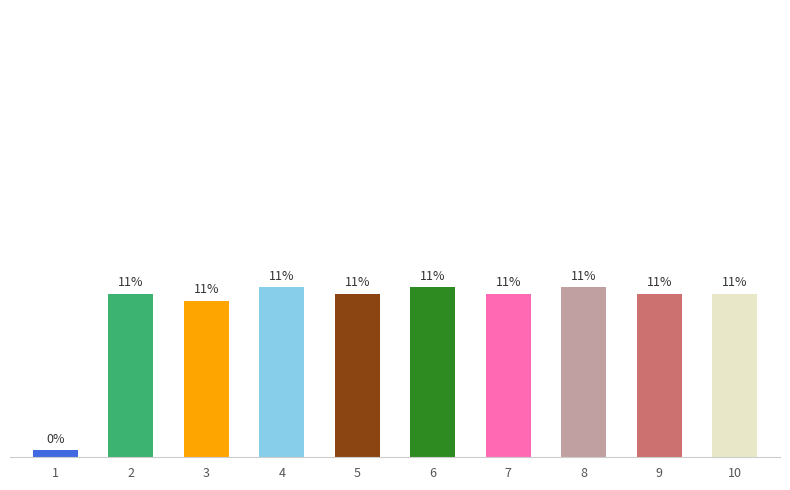

Rank the categories by value from highest to lowest.

4, 6, 8, 2, 5, 7, 9, 10, 3, 1